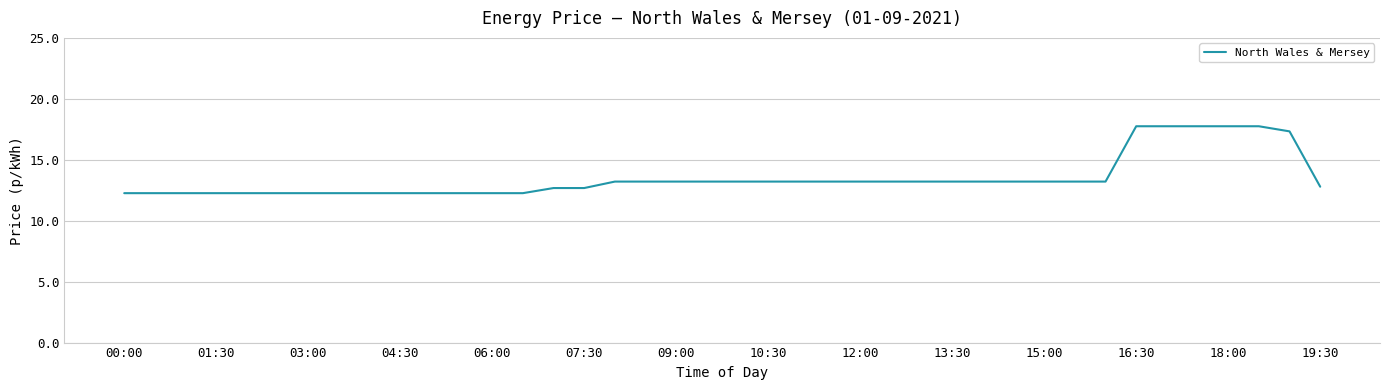

What is the greatest value displayed?

17.8